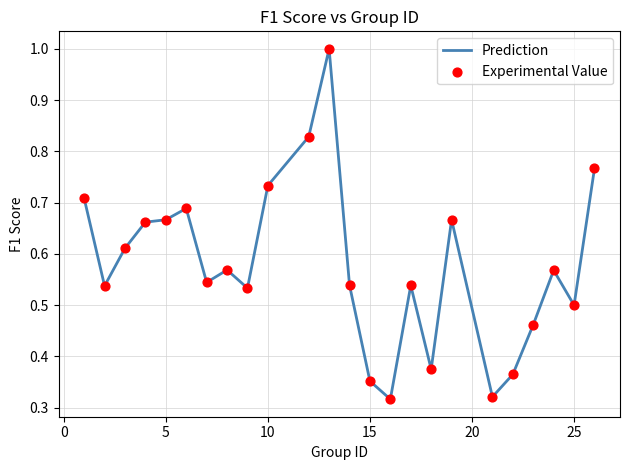

What is the maximum value shown in the chart?

1.0